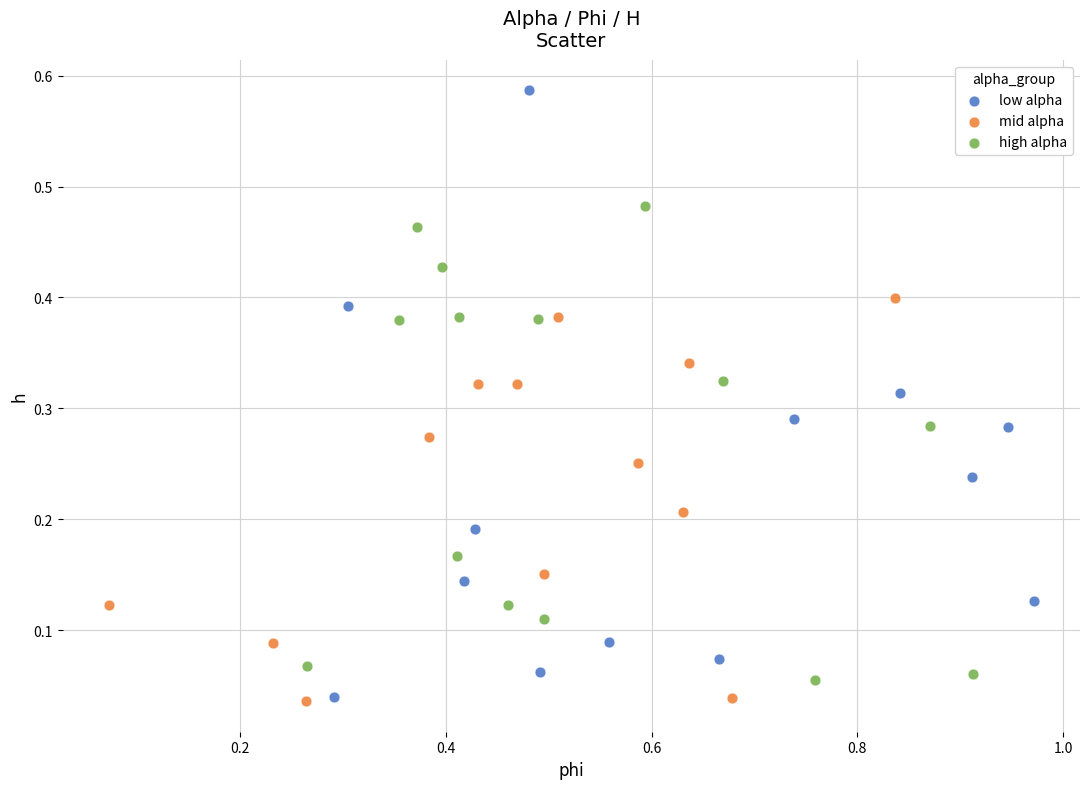

Which series reaches the maximum Y coordinate?

low alpha